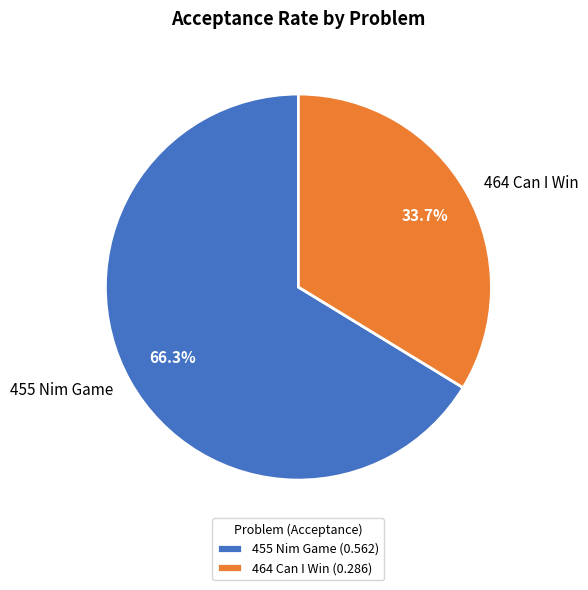

To the nearest percent, what percentage of the pie is 464 Can I Win?

34%